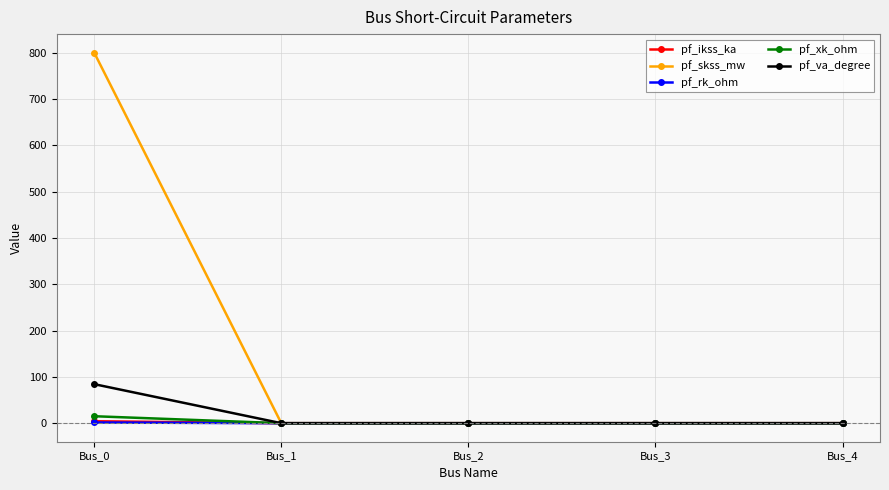

Count the number of data series in this chart.

5